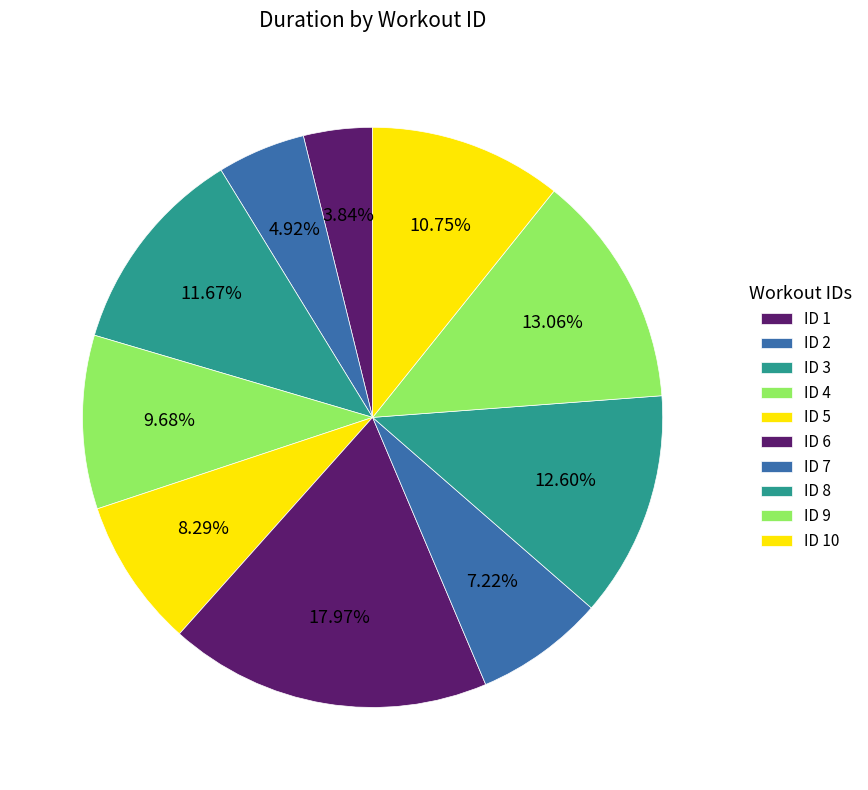

How many slices are in this pie chart?

10